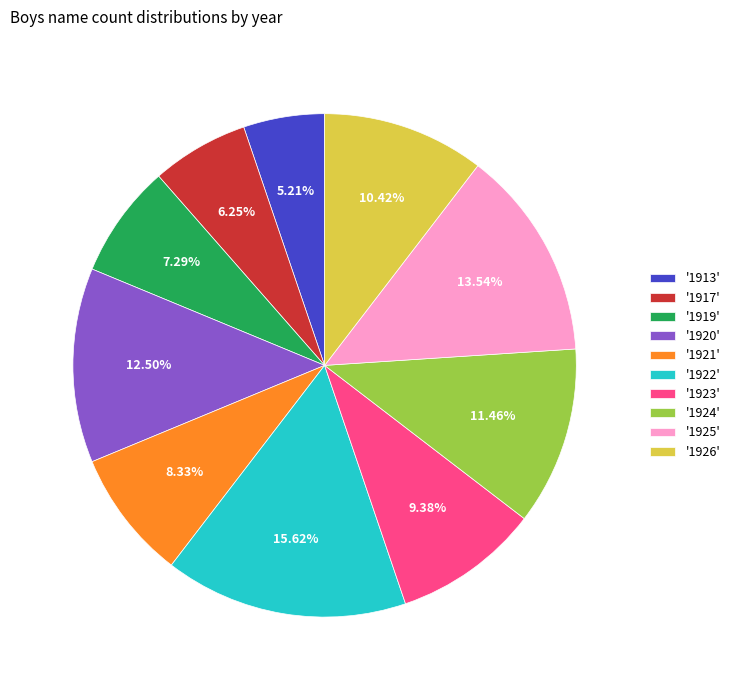

To the nearest percent, what is the average slice percentage?

10%